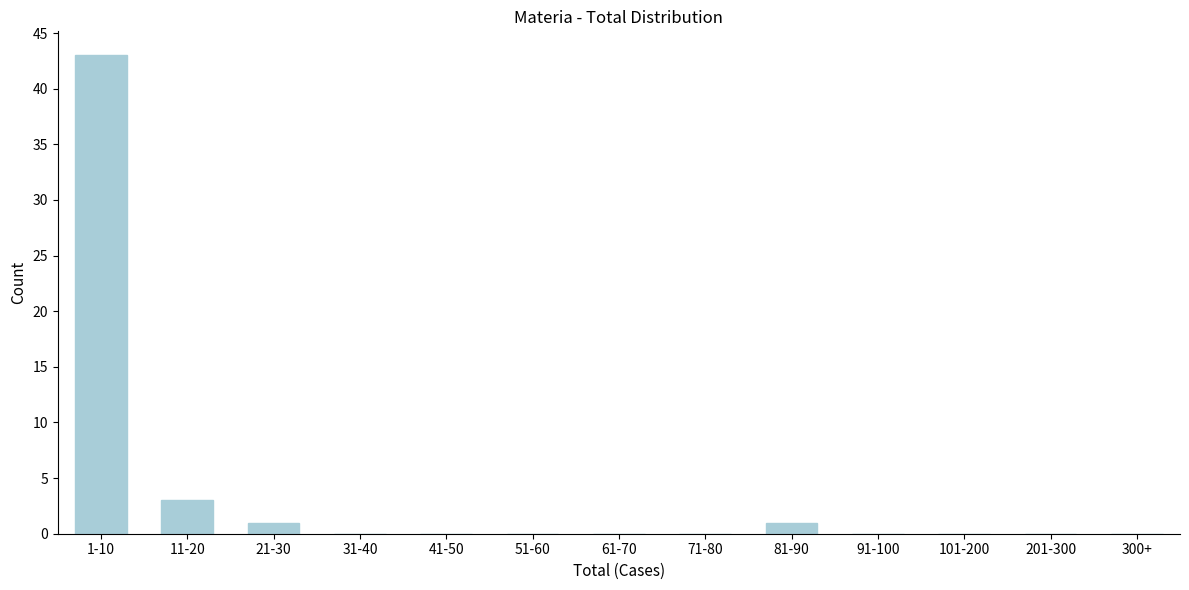

Reading left to right, extract all data points from this chart.

1-10=43	11-20=3	21-30=1	31-40=0	41-50=0	51-60=0	61-70=0	71-80=0	81-90=1	91-100=0	101-200=0	201-300=0	300+=0